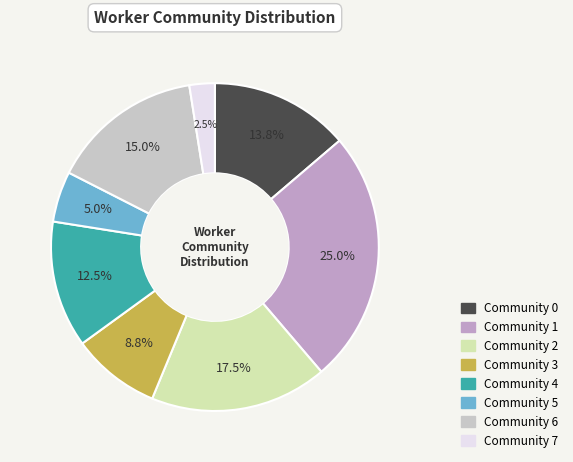

How much of the chart is everything except Community 1?

75.0%